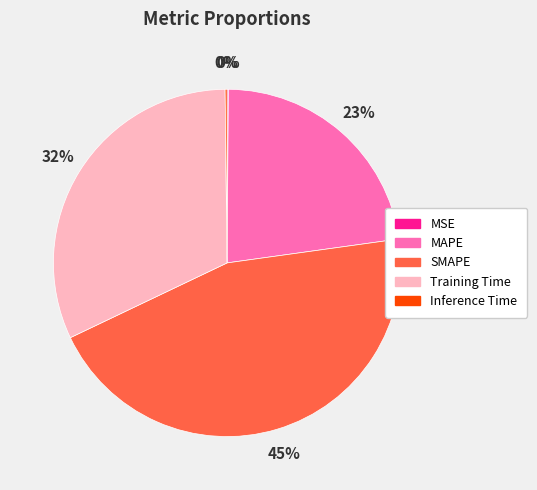

To the nearest percent, what is the difference between the MAPE and Training Time slice percentages?

9%